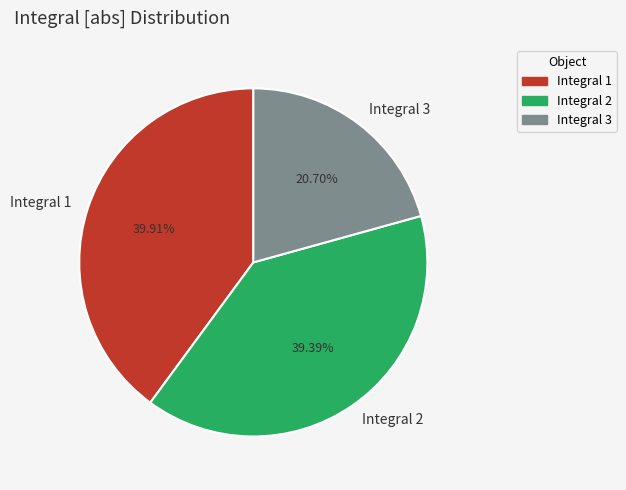

The Integral 1 slice represents 30% of the pie. True or false?

False